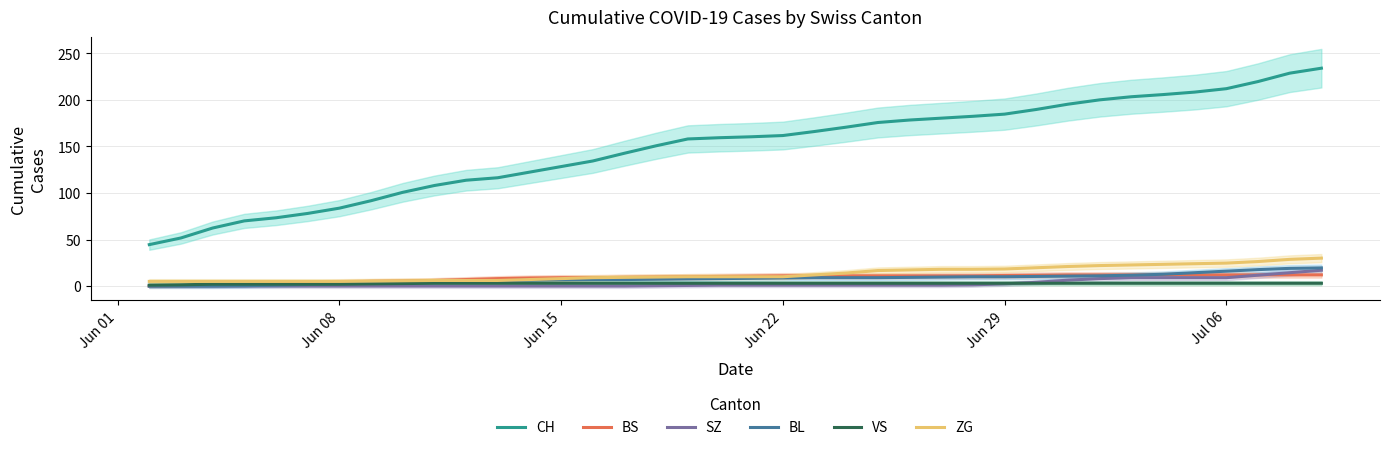

What is the maximum value for SZ?

17.0